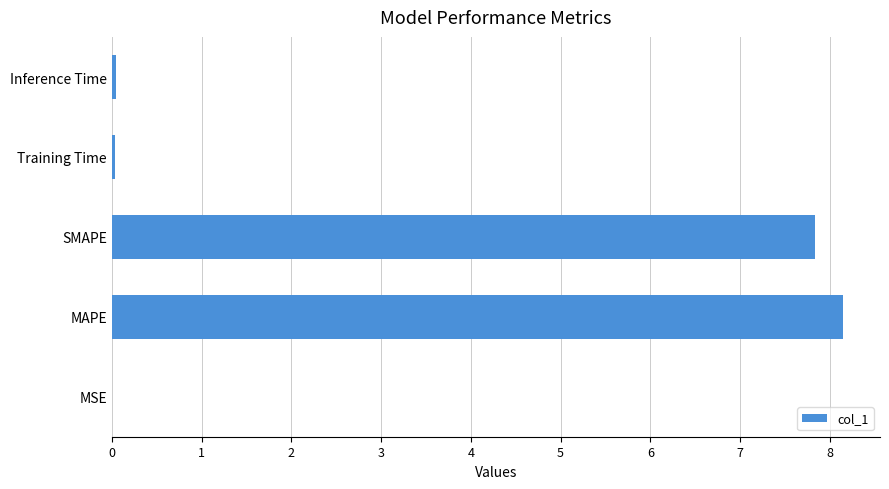

True or false: the data shows 8.2 at MAPE.

True